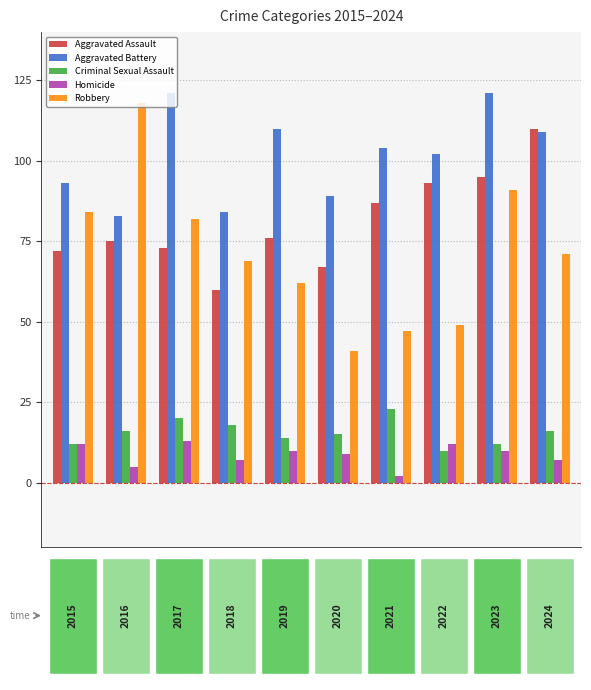

Reading right to left, what are all the values shown in this chart?

Aggravated Assault: 110	95	93	87	67	76	60	73	75	72
Aggravated Battery: 109	121	102	104	89	110	84	121	83	93
Criminal Sexual Assault: 16	12	10	23	15	14	18	20	16	12
Homicide: 7	10	12	2	9	10	7	13	5	12
Robbery: 71	91	49	47	41	62	69	82	118	84